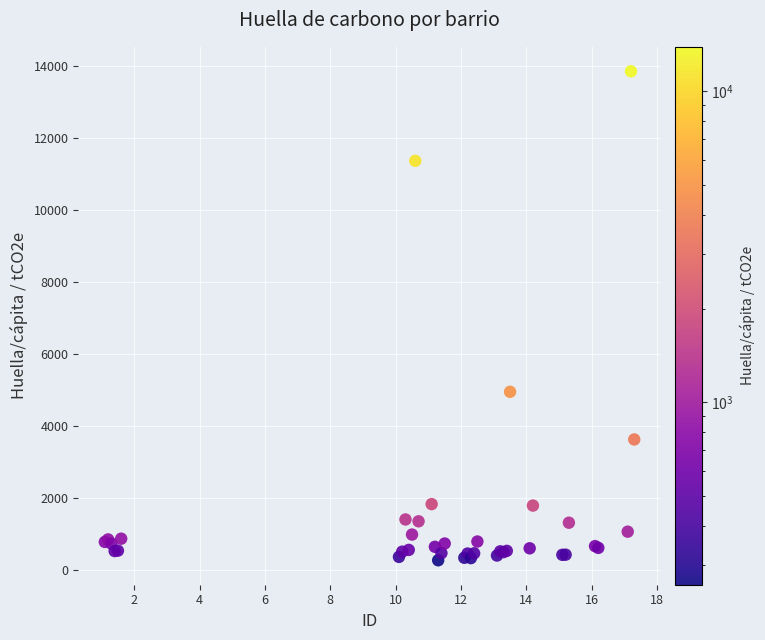

What Y value in the scatter plot is closest to 6927?

4944.0